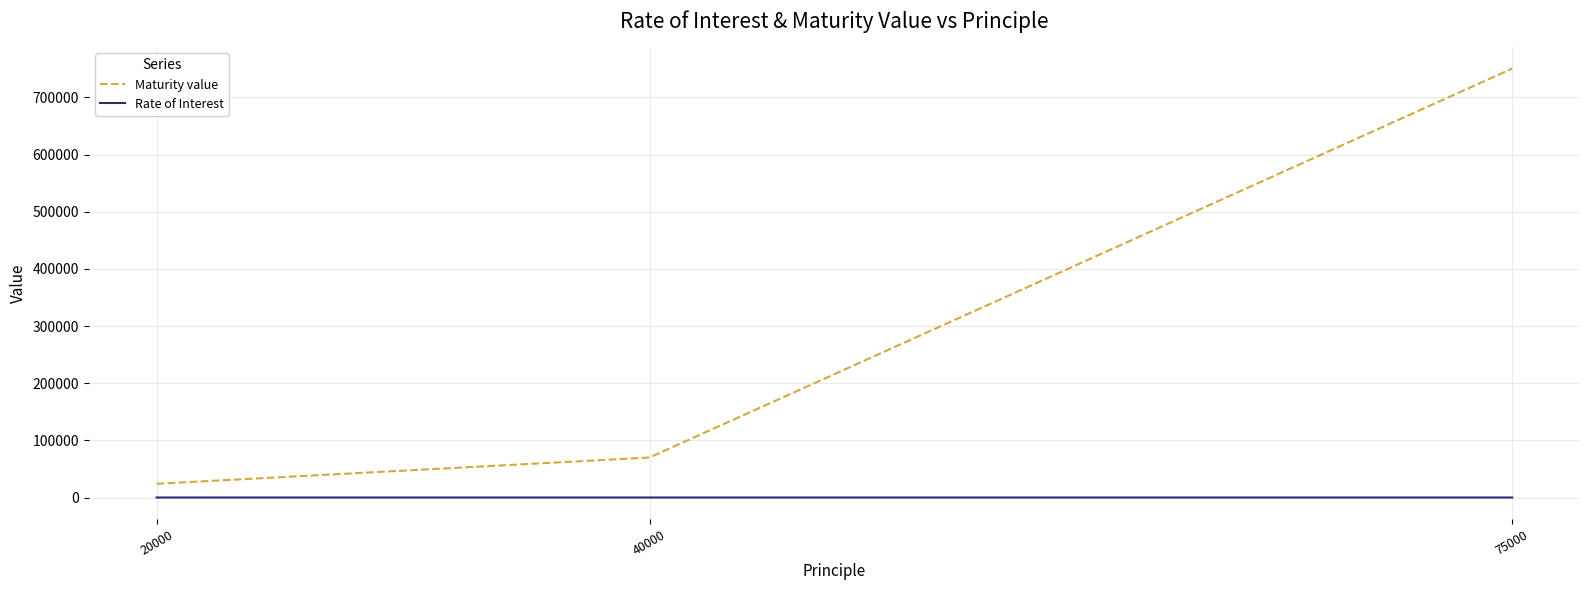

What is the total value across all series at 40000?

70015